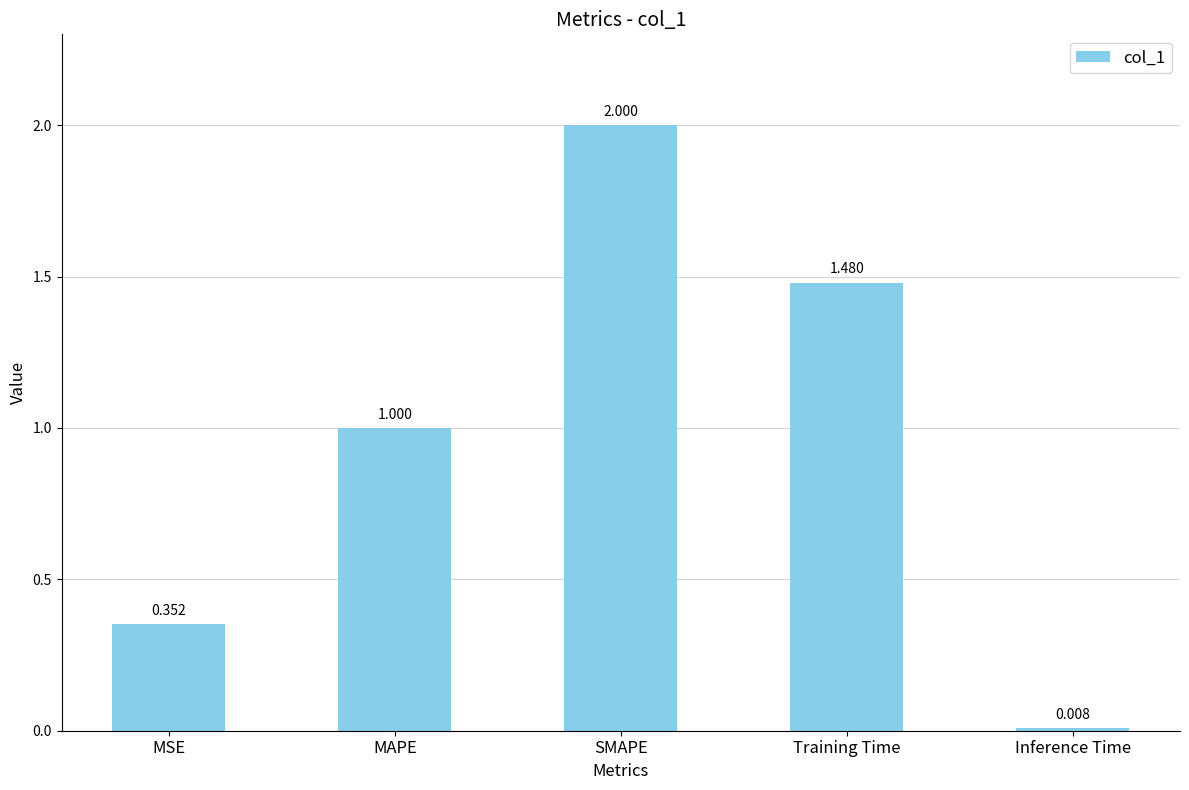

What is the sum of the values at SMAPE and MAPE?

3.0